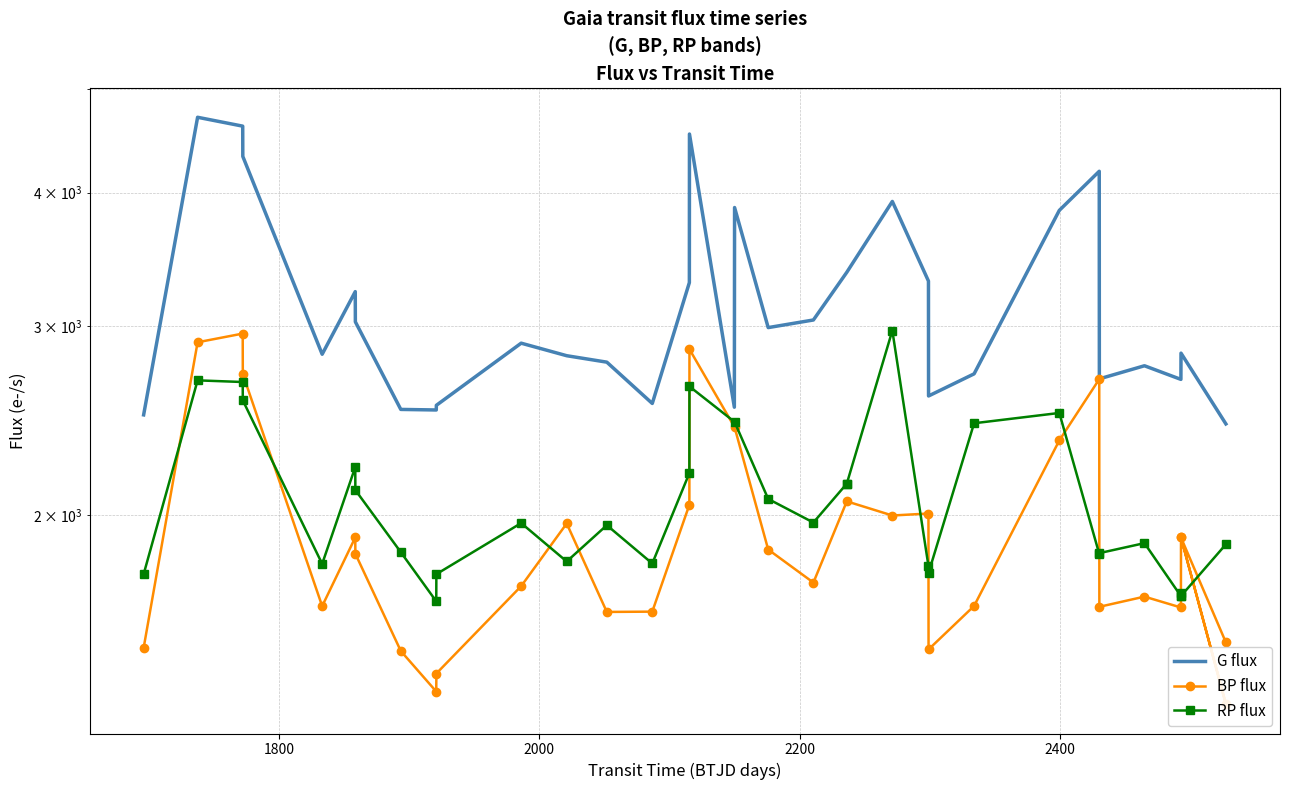

How many data points does each series have?

33